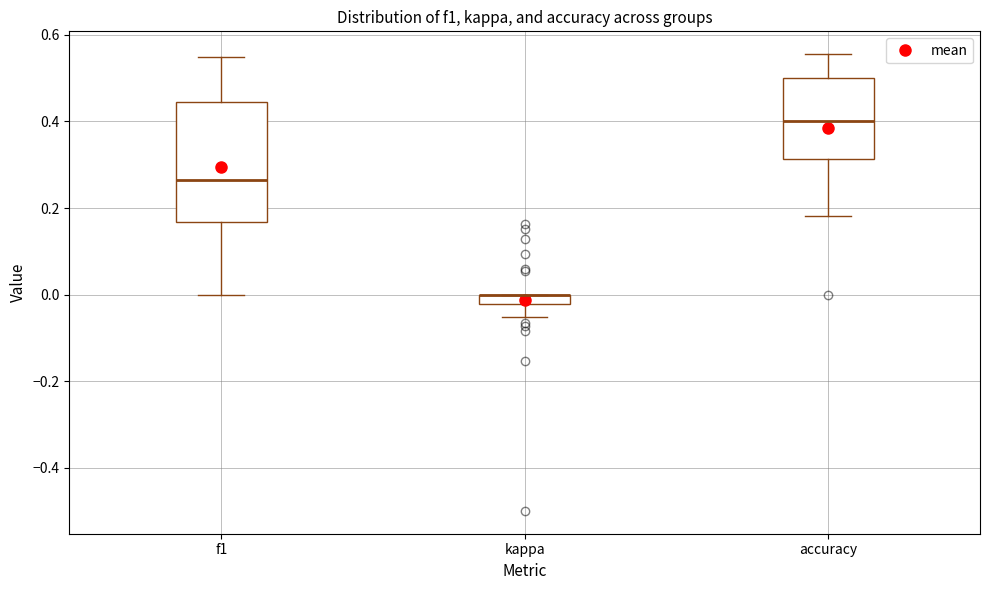

Comparing the boxes themselves (not the whiskers), which one is the tallest?

f1